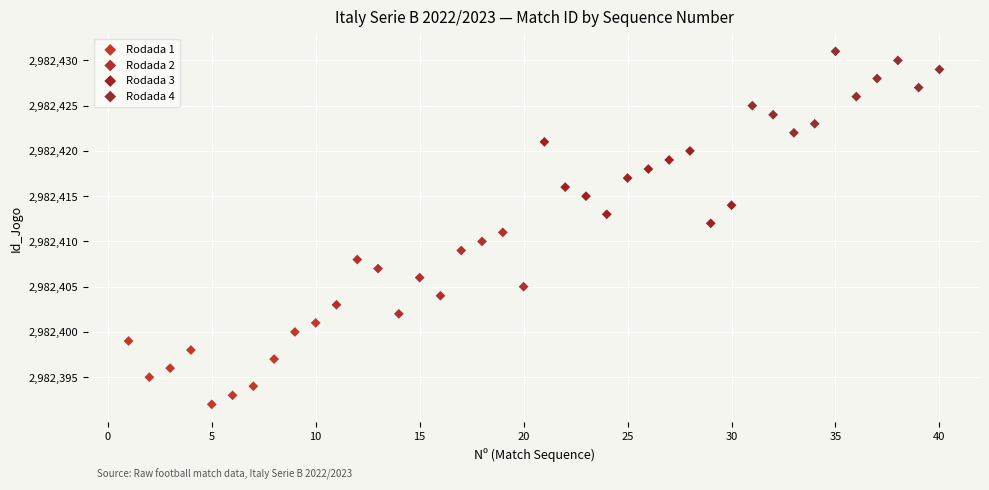

Which series reaches the maximum Y coordinate?

Rodada 4